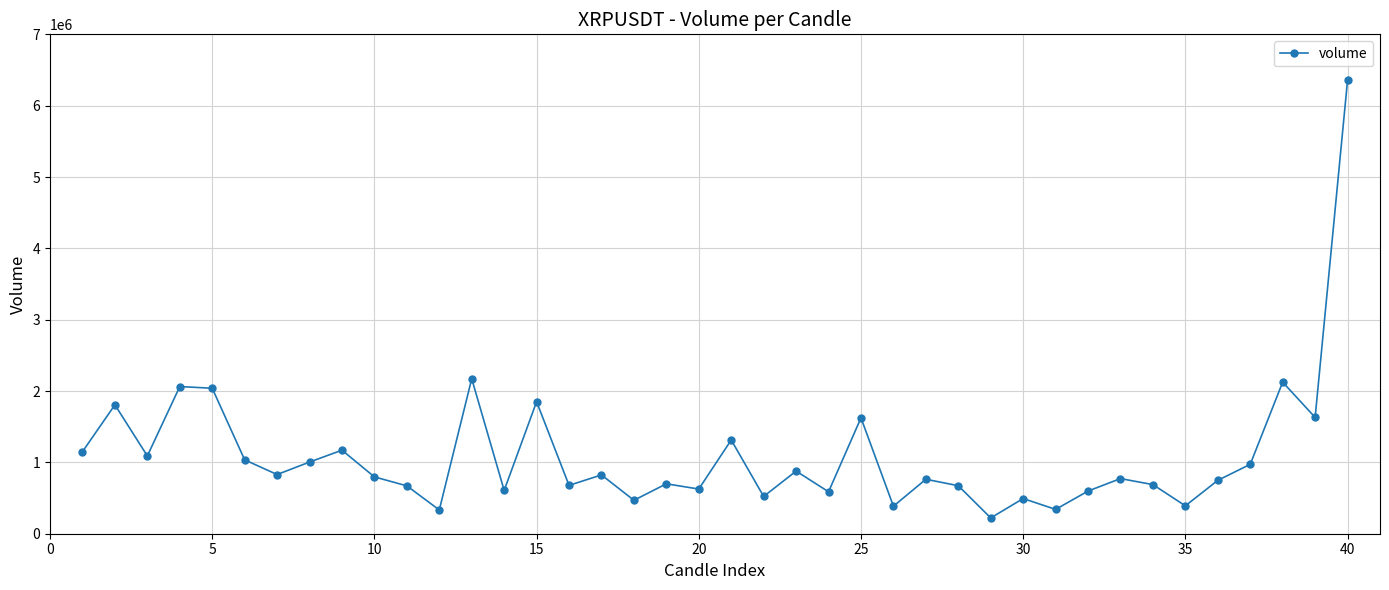

What is the value of the 28th point from the left?

672792.3